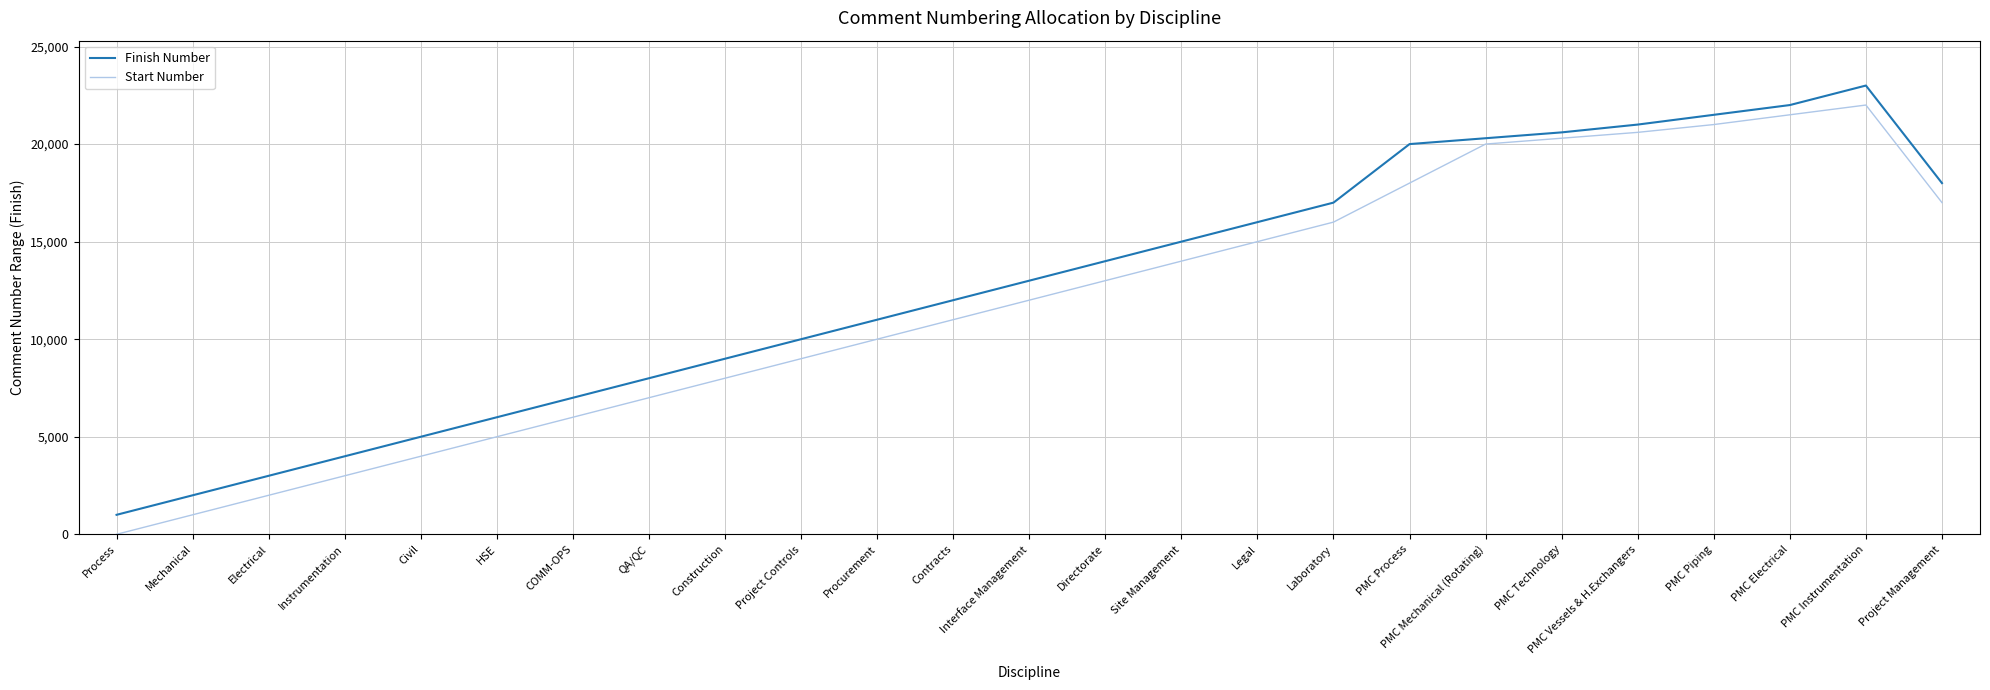

Is it true that Finish Number equals 2047 at Project Controls?

False